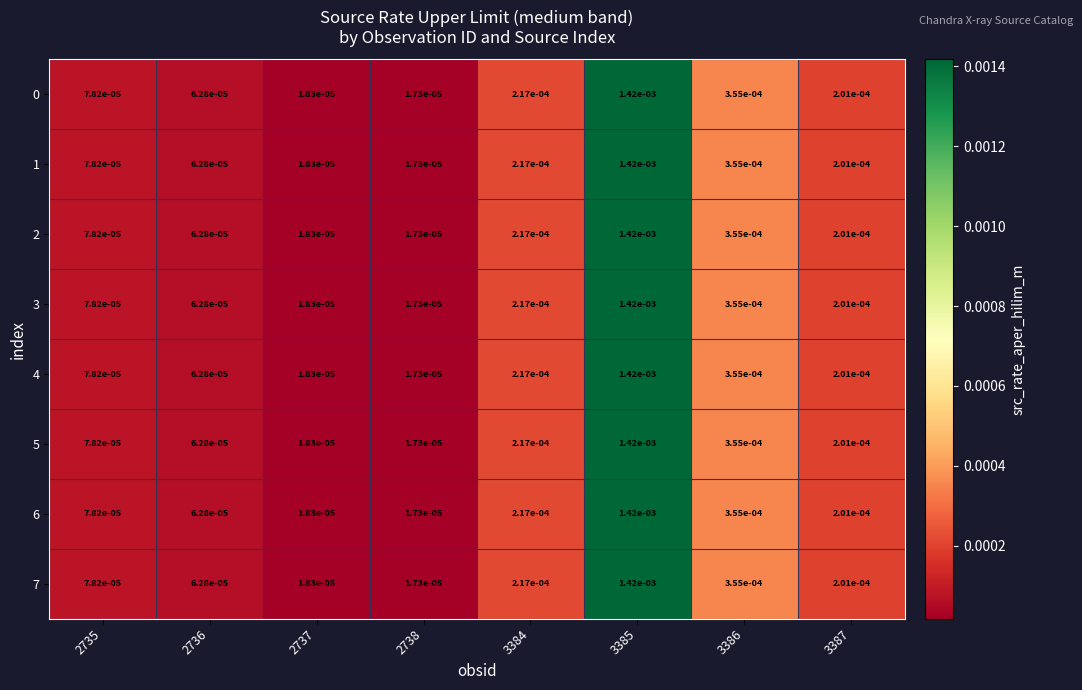

Is the value of 5 at 2735 greater than the value of 2 at 3387?

No